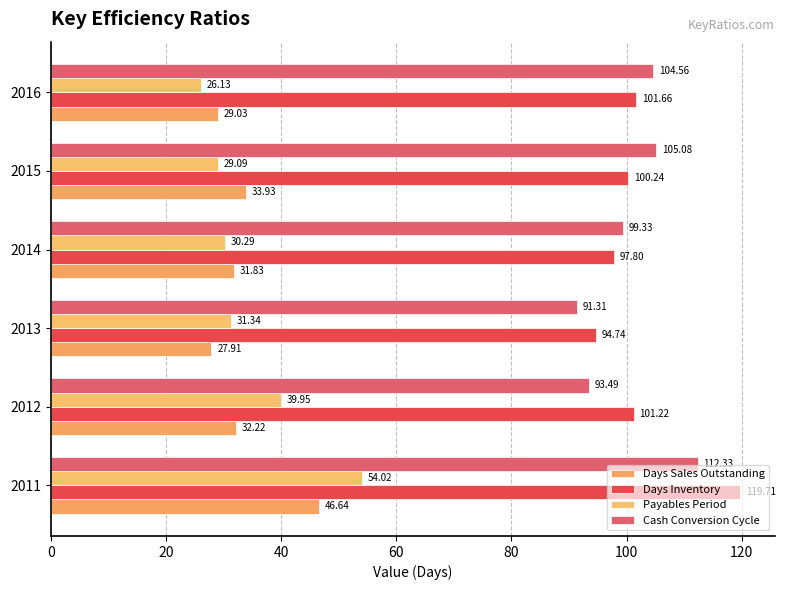

Reading left to right, transcribe all the data shown in this chart.

Days Sales Outstanding: 46.6	32.2	27.9	31.8	33.9	29.0
Days Inventory: 119.7	101.2	94.7	97.8	100.2	101.7
Payables Period: 54.0	40.0	31.3	30.3	29.1	26.1
Cash Conversion Cycle: 112.3	93.5	91.3	99.3	105.1	104.6